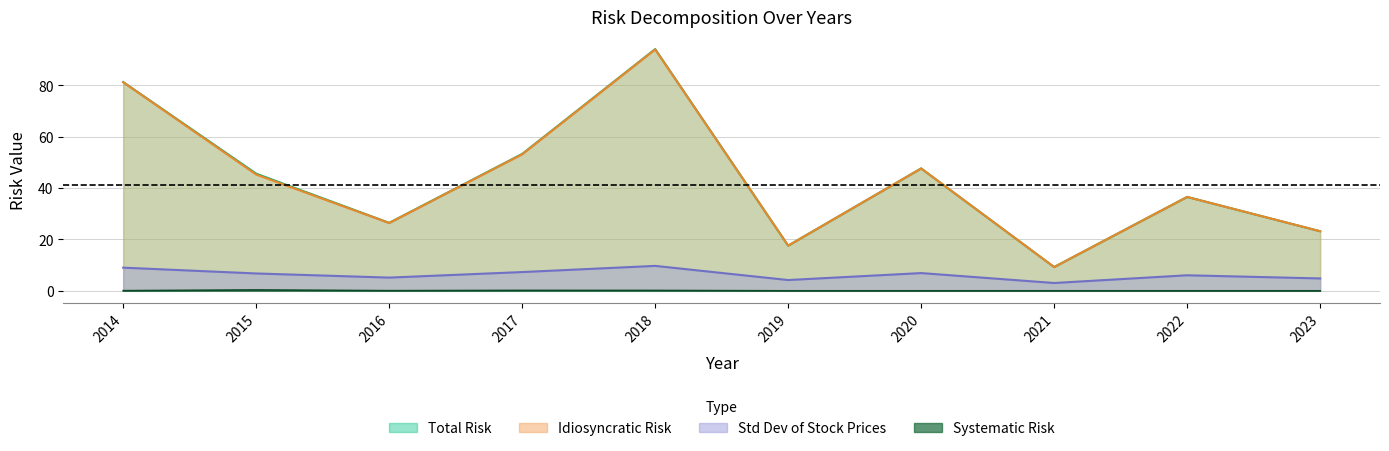

Is the value of Idiosyncratic Risk at 2016 greater than the value of Total Risk at 2023?

Yes